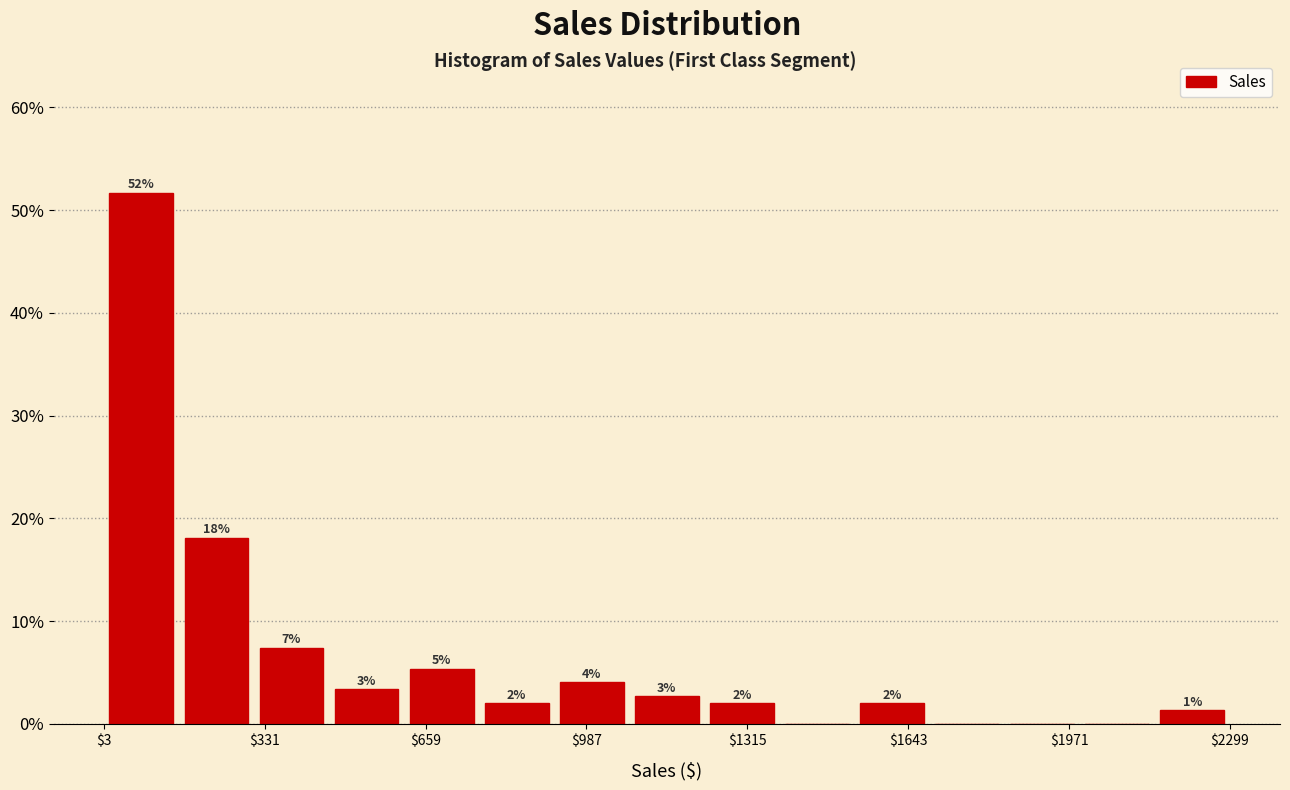

Read against the x-axis, roughly where is the centre of the tallest bar?

100